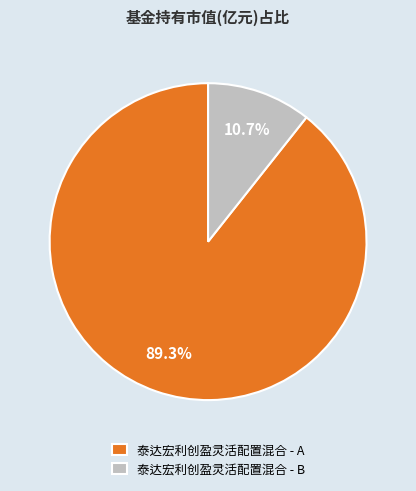

To the nearest percent, what percentage of the pie is 泰达宏利创盈灵活配置混合 - B?

11%